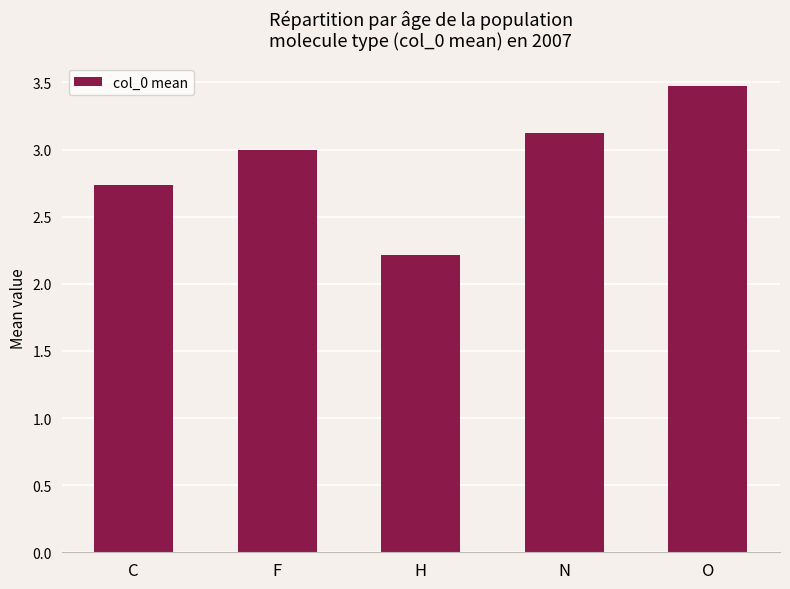

What is the difference between the maximum and second lowest values?

0.7